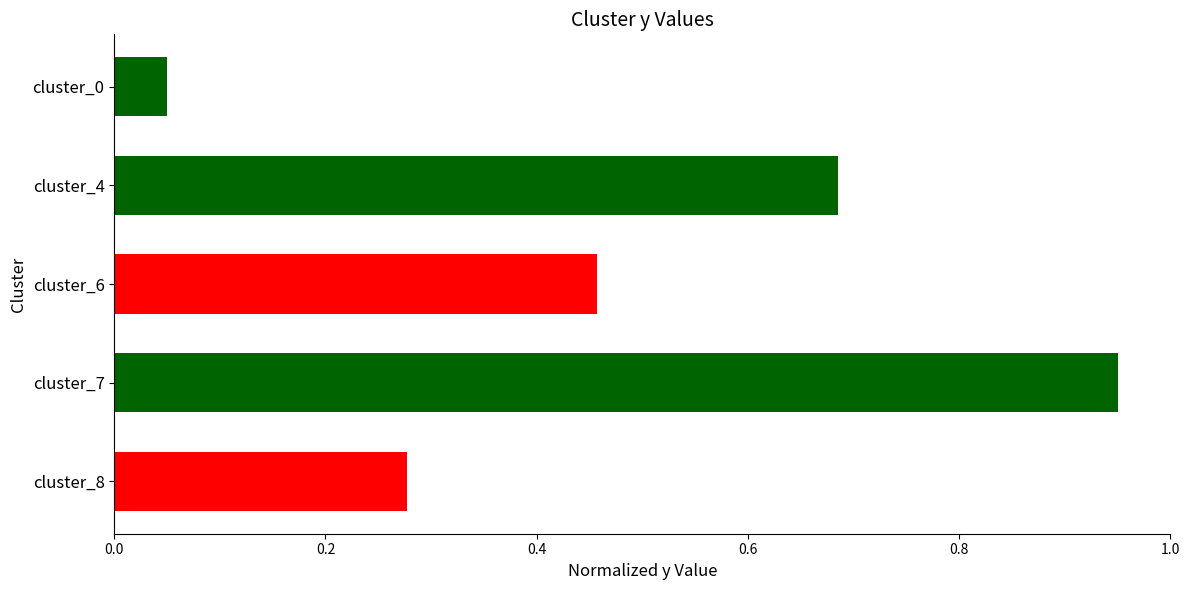

At which label is the value closest to 0?

cluster_0